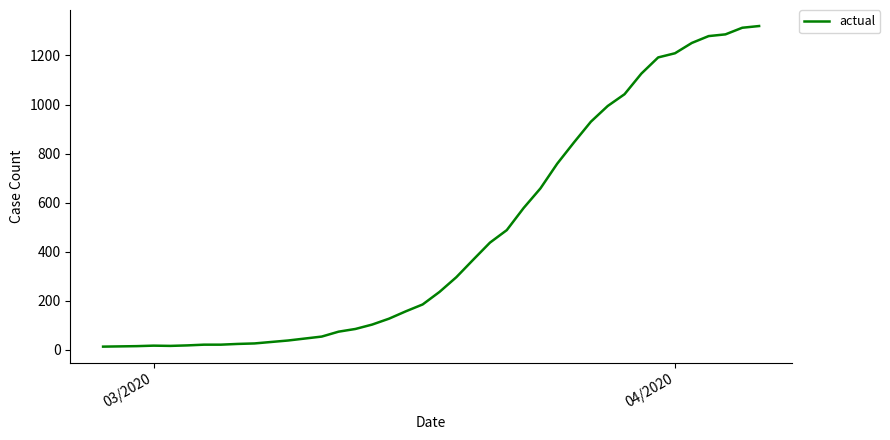

Count the number of data series in this chart.

1